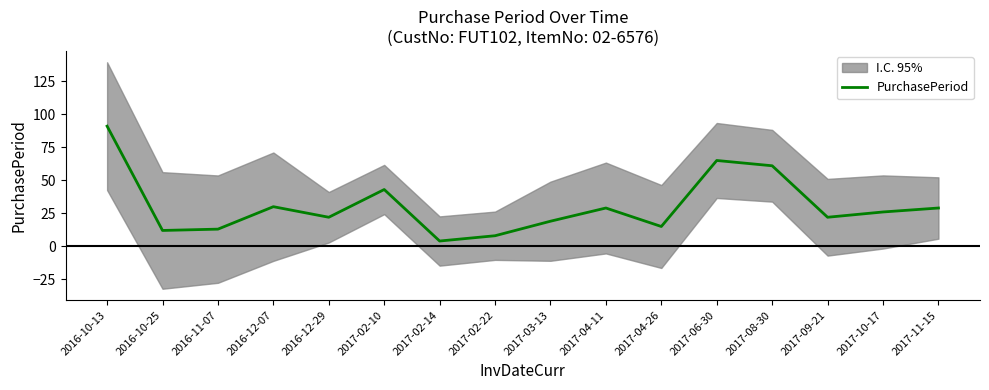

Where is the first local minimum?

2016-10-25